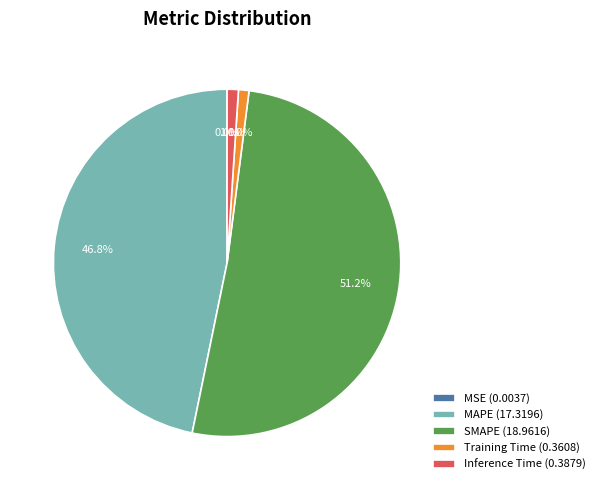

To the nearest percent, what percentage of the pie is SMAPE?

51%